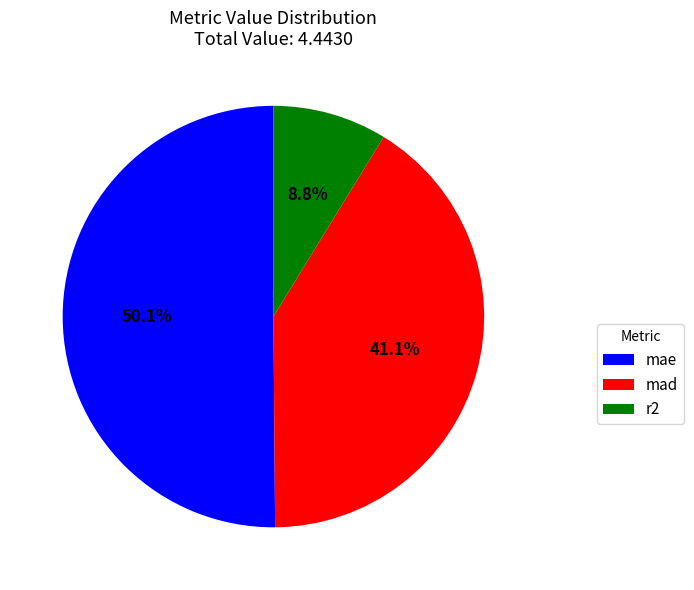

How many slices are in this pie chart?

3